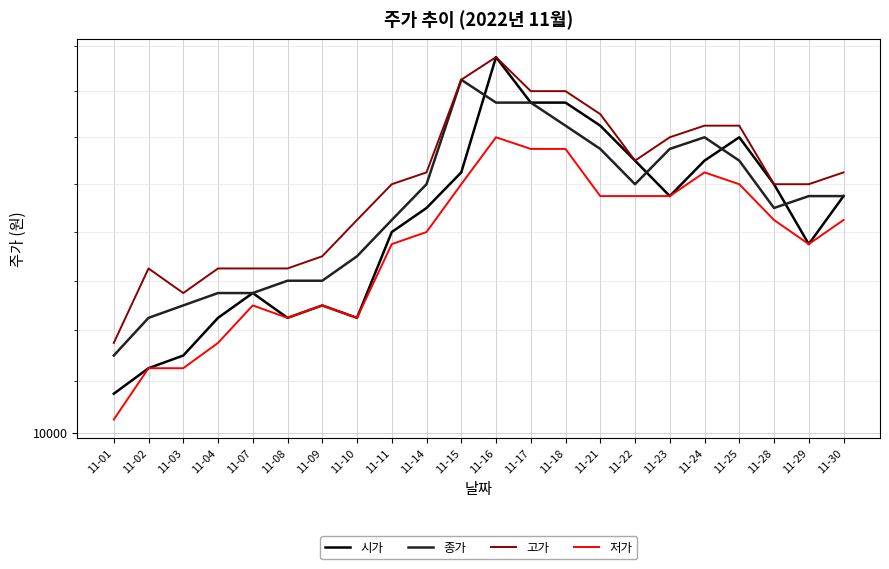

Reading right to left, extract all data points from this chart.

시가: 11-30=10950	11-29=10750	11-28=11000	11-25=11200	11-24=11100	11-23=10950	11-22=11100	11-21=11250	11-18=11350	11-17=11350	11-16=11550	11-15=11050	11-14=10900	11-11=10800	11-10=10450	11-09=10500	11-08=10450	11-07=10550	11-04=10450	11-03=10300	11-02=10250	11-01=10150
종가: 11-30=10950	11-29=10950	11-28=10900	11-25=11100	11-24=11200	11-23=11150	11-22=11000	11-21=11150	11-18=11250	11-17=11350	11-16=11350	11-15=11450	11-14=11000	11-11=10850	11-10=10700	11-09=10600	11-08=10600	11-07=10550	11-04=10550	11-03=10500	11-02=10450	11-01=10300
고가: 11-30=11050	11-29=11000	11-28=11000	11-25=11250	11-24=11250	11-23=11200	11-22=11100	11-21=11300	11-18=11400	11-17=11400	11-16=11550	11-15=11450	11-14=11050	11-11=11000	11-10=10850	11-09=10700	11-08=10650	11-07=10650	11-04=10650	11-03=10550	11-02=10650	11-01=10350
저가: 11-30=10850	11-29=10750	11-28=10850	11-25=11000	11-24=11050	11-23=10950	11-22=10950	11-21=10950	11-18=11150	11-17=11150	11-16=11200	11-15=11000	11-14=10800	11-11=10750	11-10=10450	11-09=10500	11-08=10450	11-07=10500	11-04=10350	11-03=10250	11-02=10250	11-01=10050